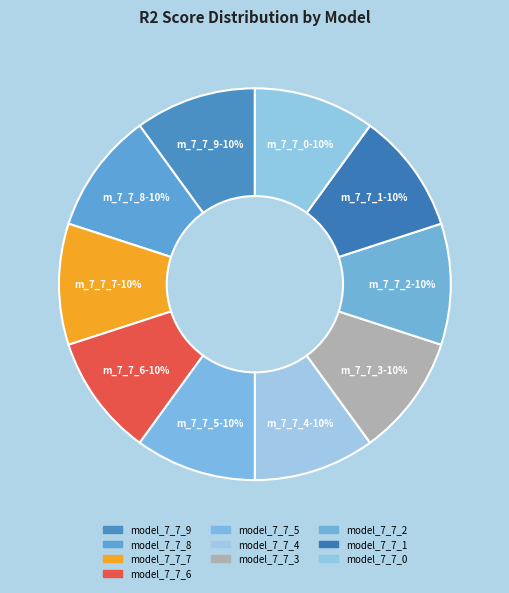

Rank the categories by value from lowest to highest.

model_7_7_0, model_7_7_1, model_7_7_2, model_7_7_3, model_7_7_4, model_7_7_5, model_7_7_6, model_7_7_7, model_7_7_8, model_7_7_9